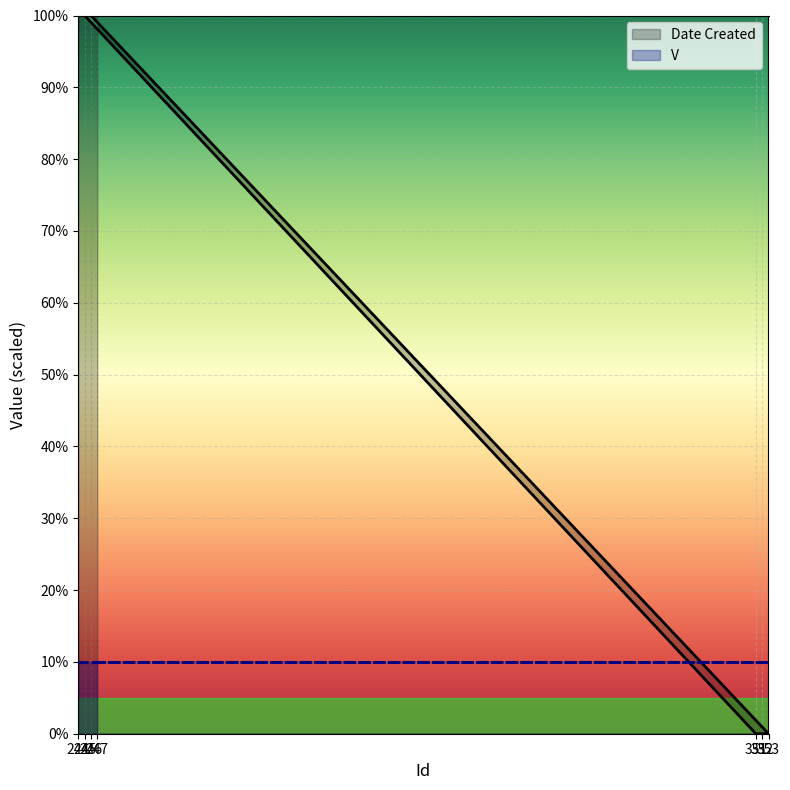

What is the difference between the maximum and minimum values?

100